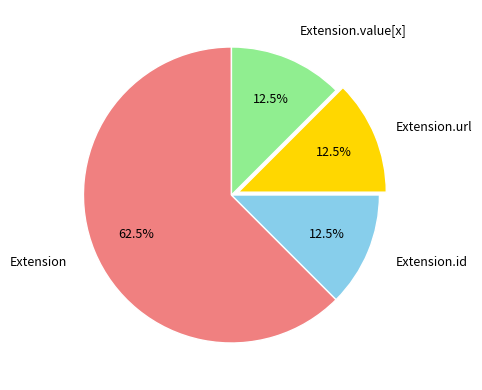

Does any single category account for the majority?

Yes